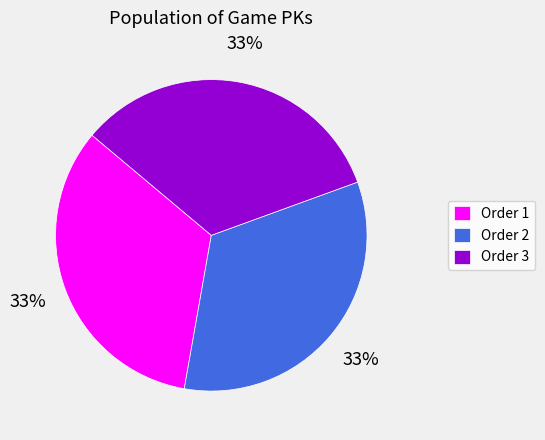

Is there a majority slice in this chart?

No